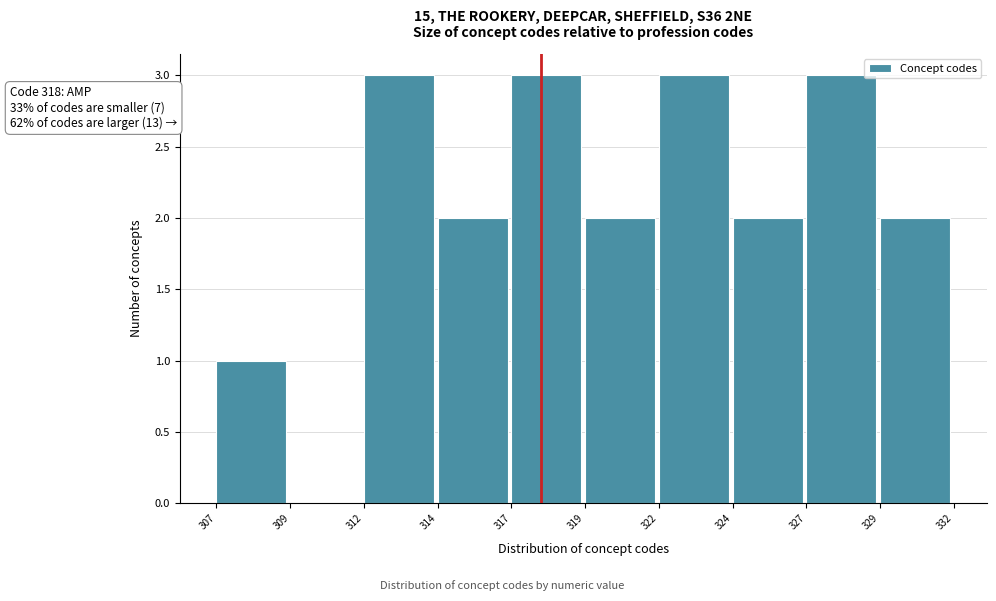

Reading right to left, what are all the values shown in this chart?

329=2	327=3	324=2	322=3	319=2	317=3	314=2	312=3	309=0	307=1